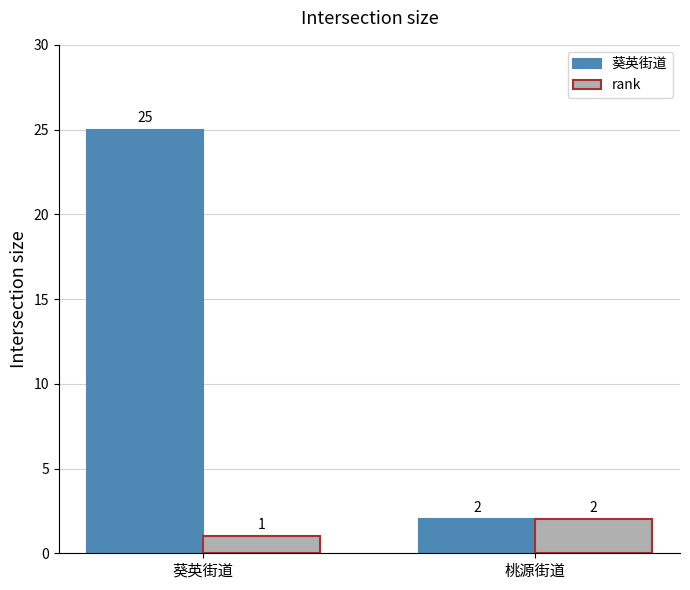

What is the sum of the 葵英街道 values at 桃源街道 and 葵英街道?

27